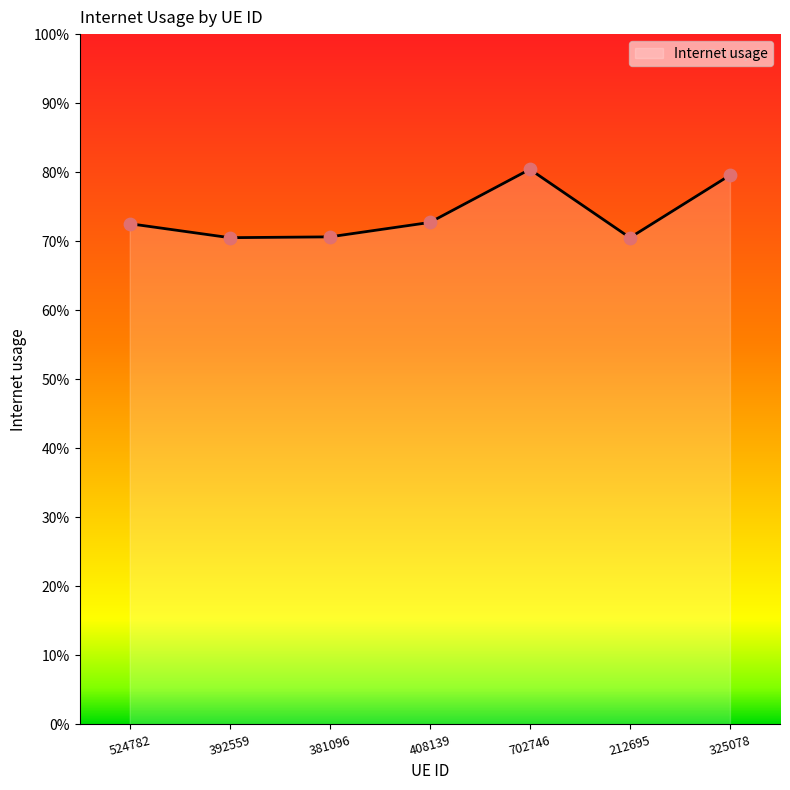

Does the chart have visible grid lines?

No